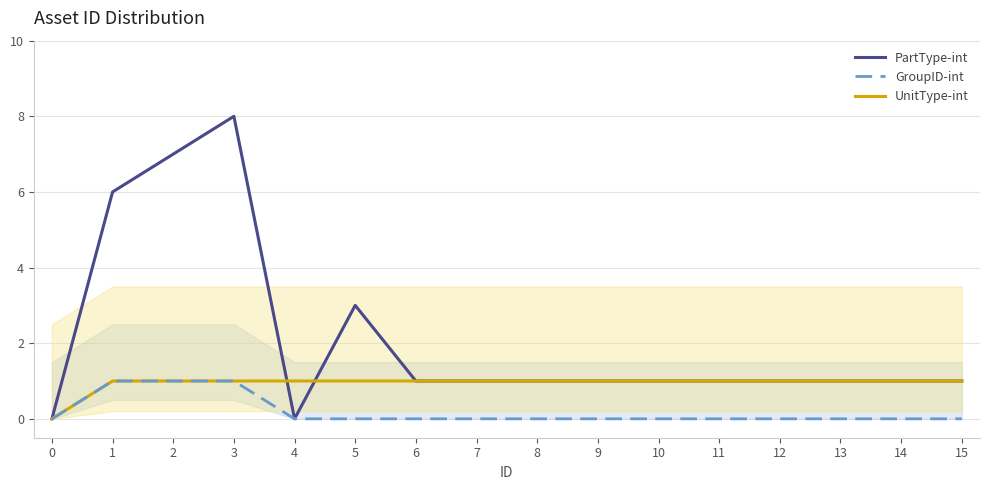

At which category does the chart reach its peak across all series?

3